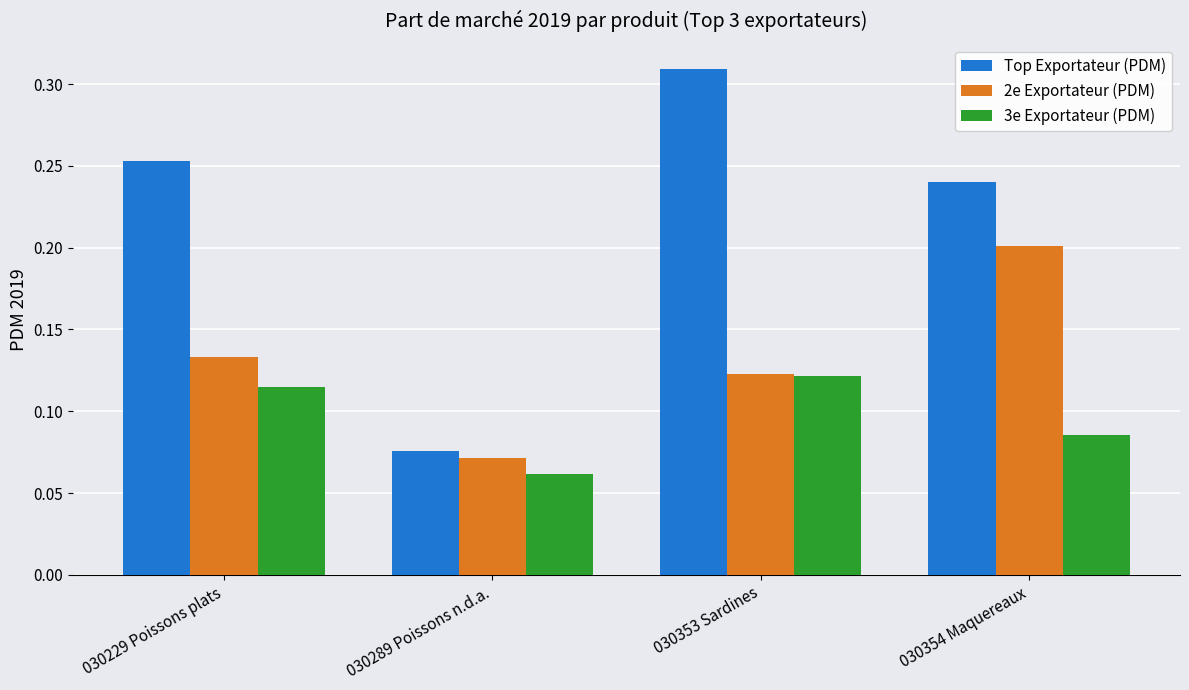

How many bars are there in each group?

3